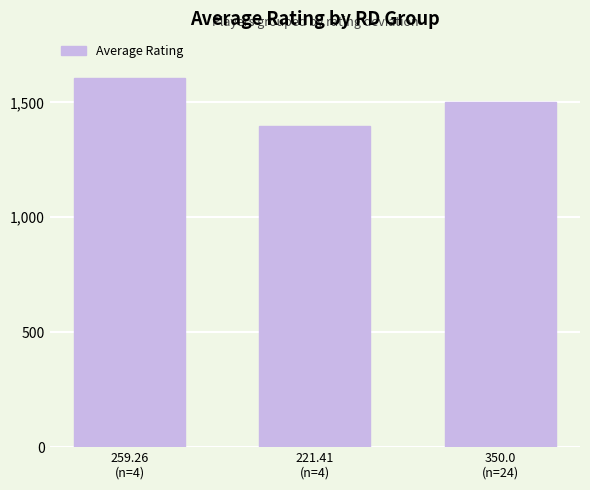

How many categories are shown in the chart?

3